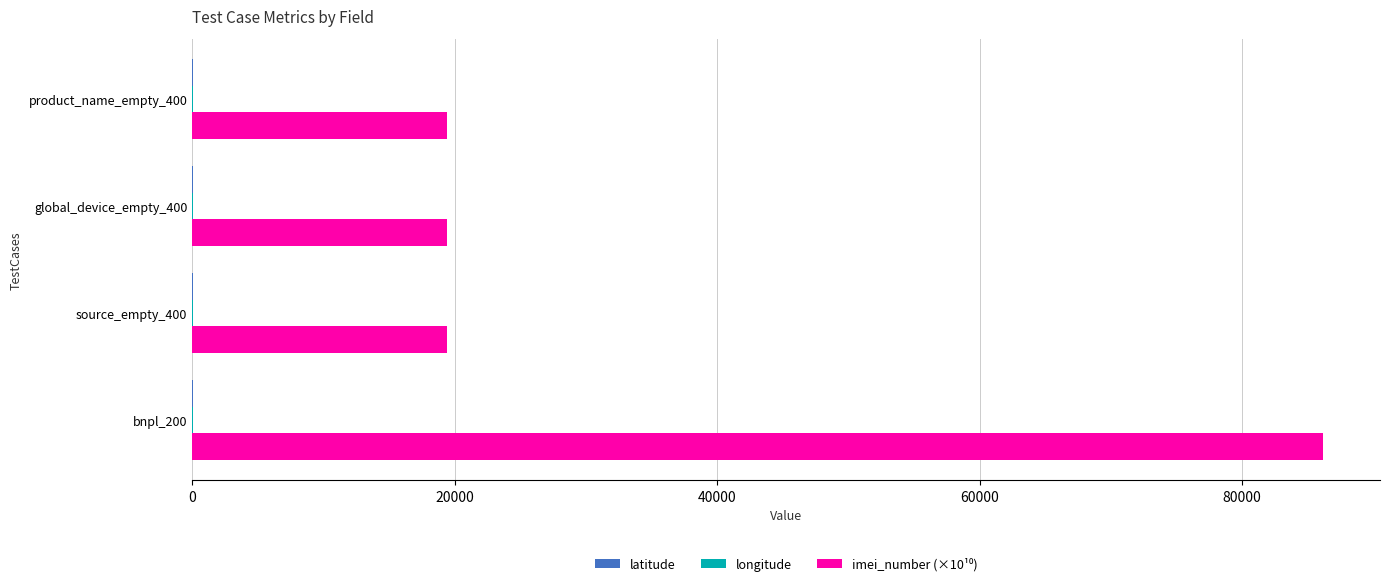

Which label corresponds to the largest value in the chart?

bnpl_200